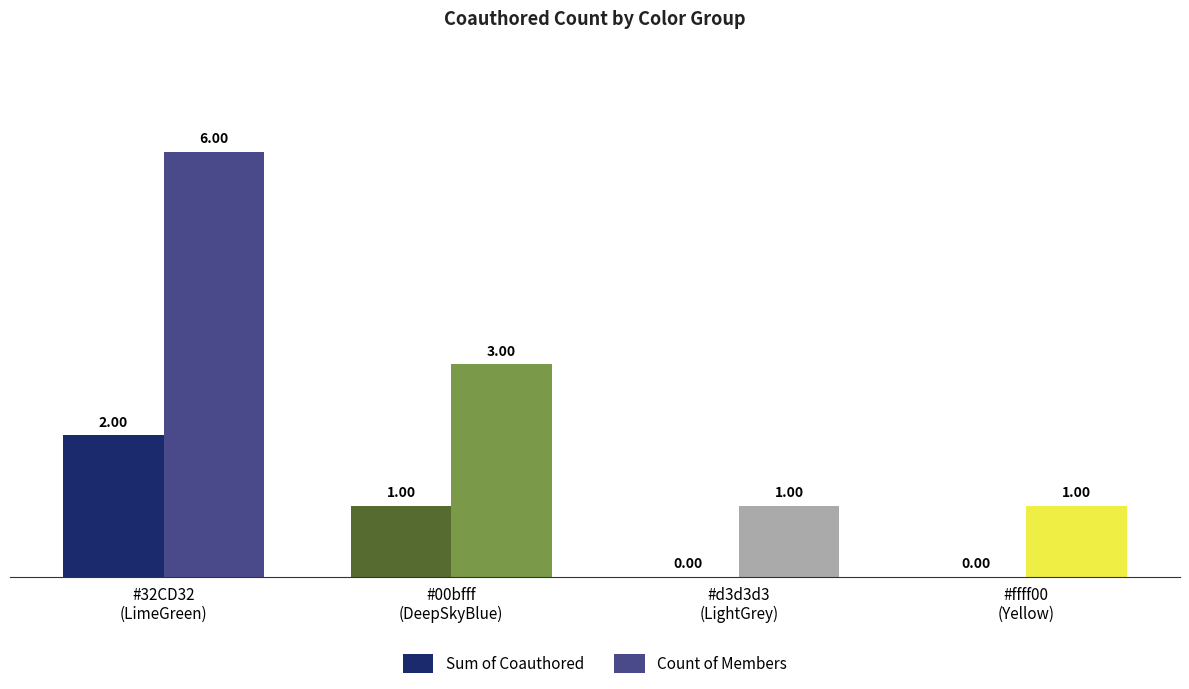

Reading left to right, what are all the values shown in this chart?

Sum of Coauthored: 2	1	0	0
Count of Members: 6	3	1	1